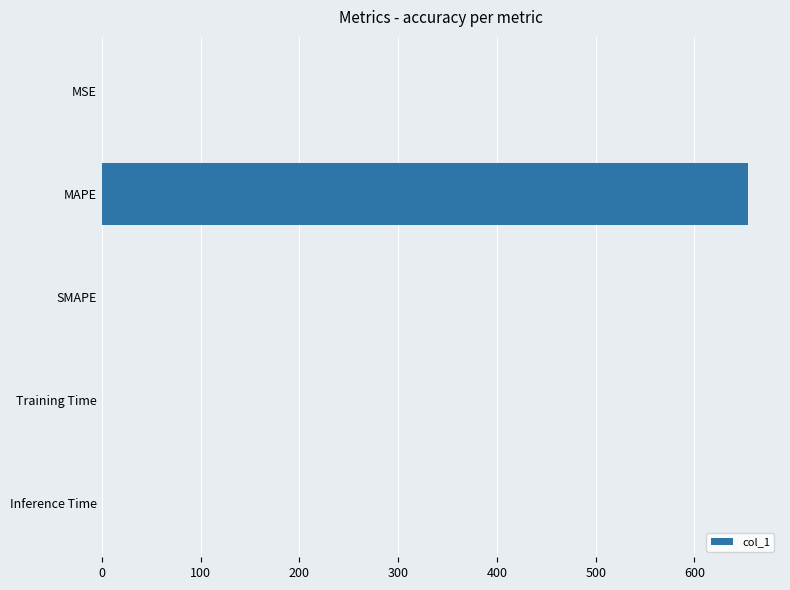

How many data points does each series have?

5